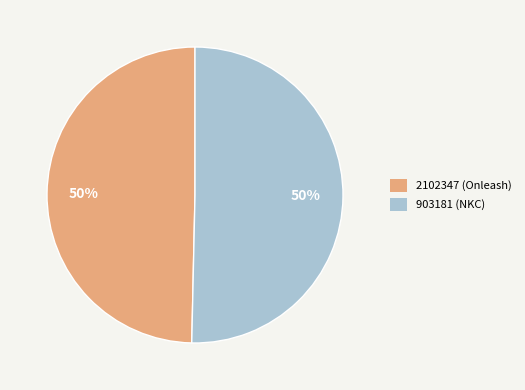

What is the smallest slice in the pie chart?

2102347